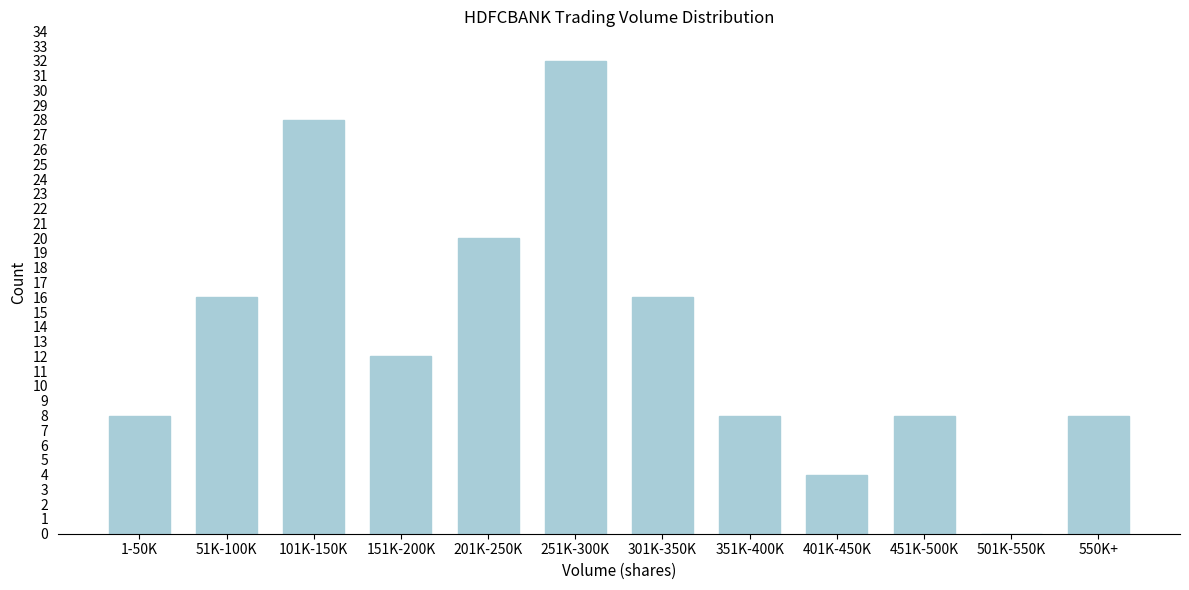

Reading left to right, extract all data points from this chart.

1-50K=8	51K-100K=16	101K-150K=28	151K-200K=12	201K-250K=20	251K-300K=32	301K-350K=16	351K-400K=8	401K-450K=4	451K-500K=8	501K-550K=0	550K+=8